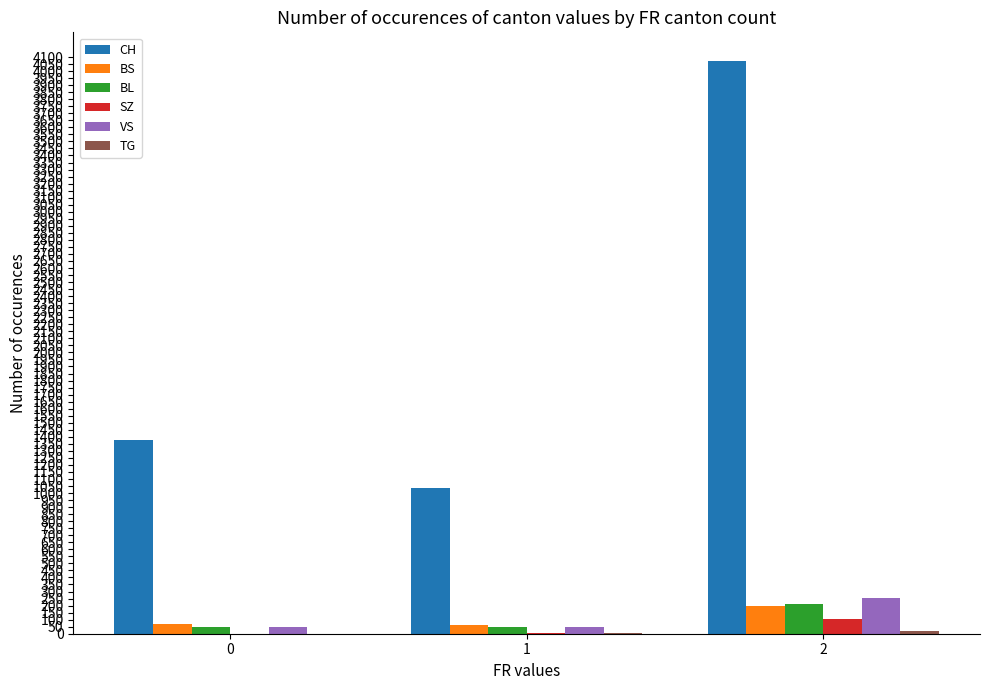

What is the total value across all series at 2?

4857